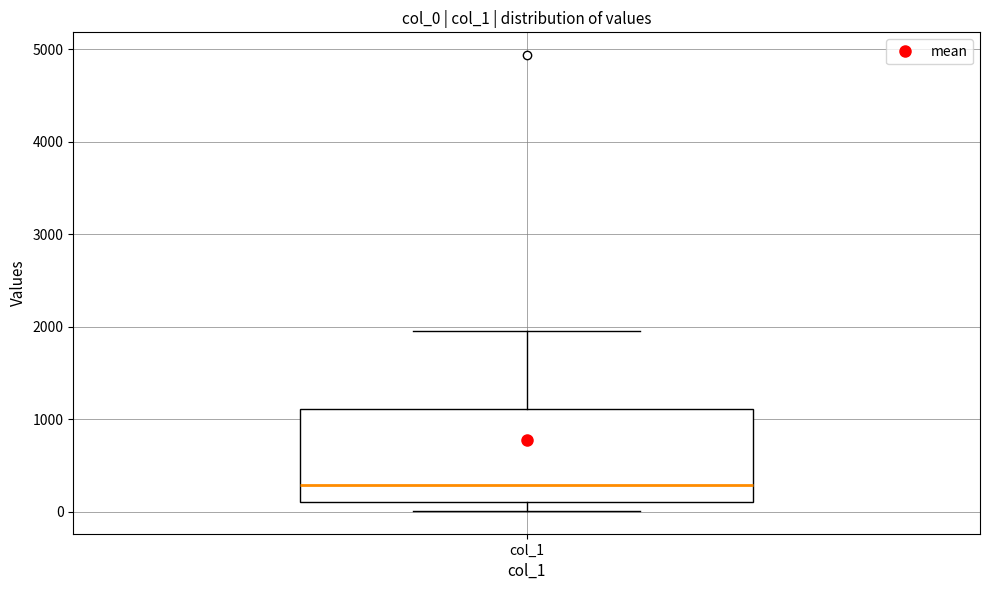

Read this box plot against the y-axis: the position of the median line, the range covered by the box, and the ends of both whiskers. The values are not printed on the chart, so give them approximately, as read against the axis.

median 300, box 100 to 1100, whiskers 0 to 2000